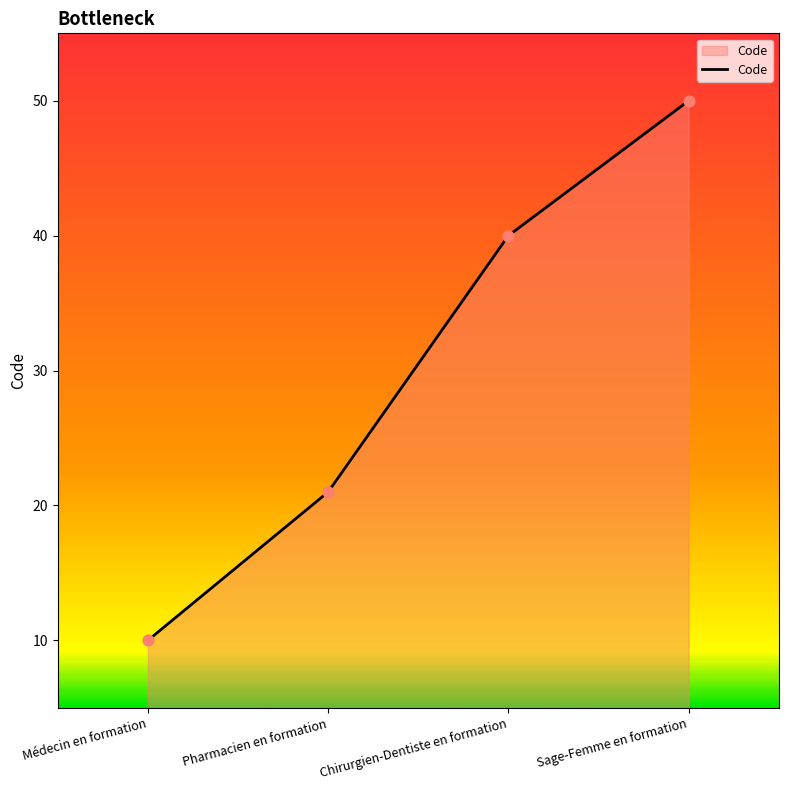

Between Médecin en formation and Sage-Femme en formation, which is larger?

Sage-Femme en formation